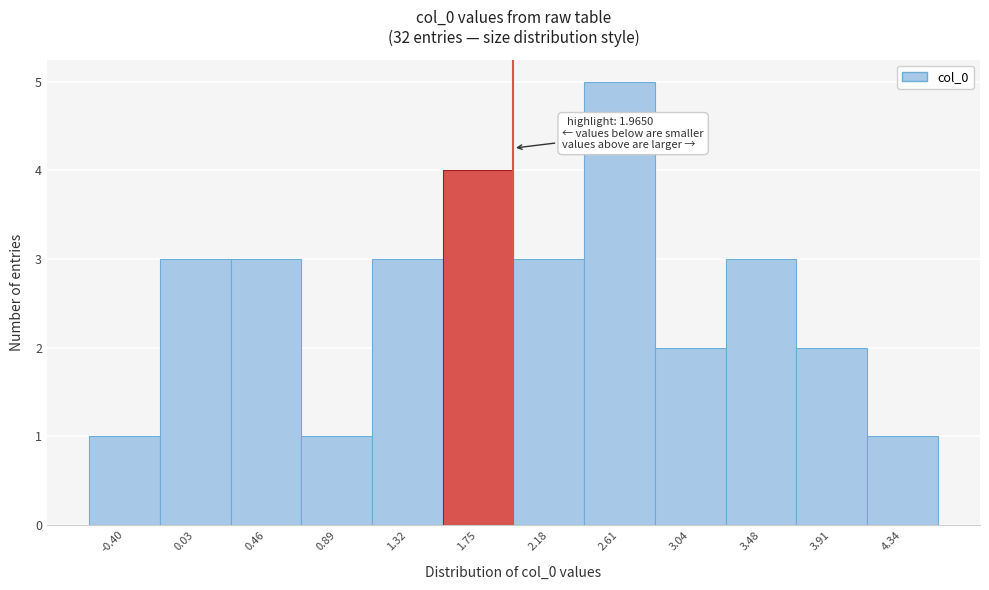

Which range on the x-axis has the tallest bar?

2.40 to 2.85